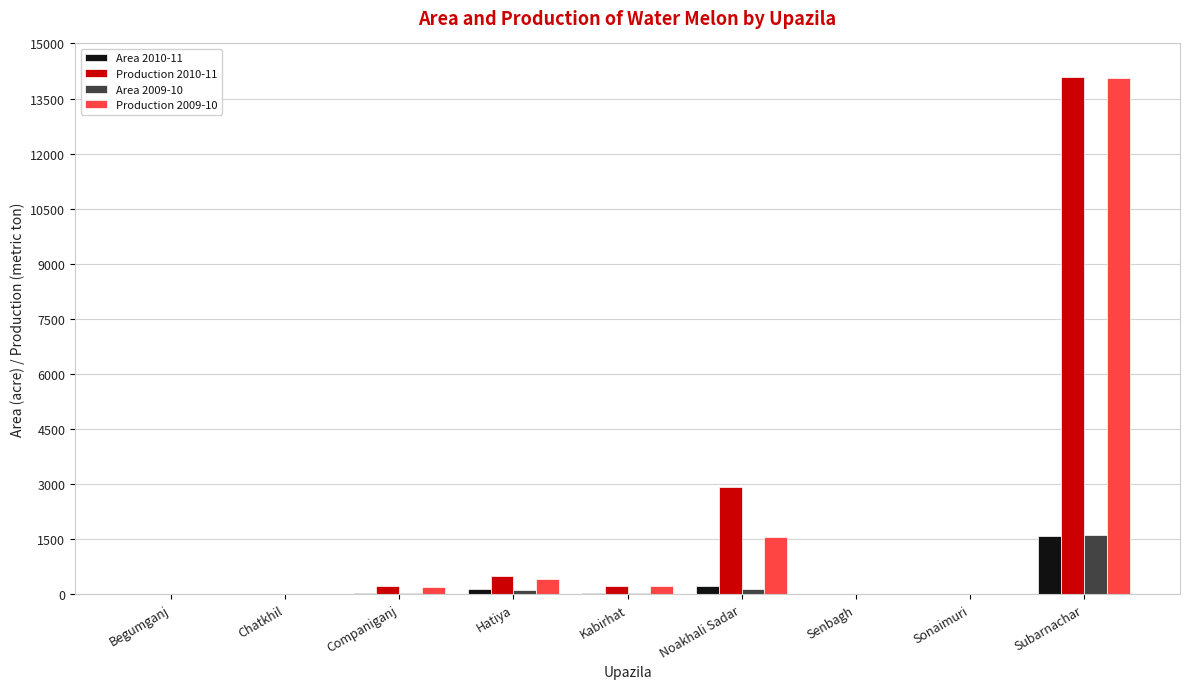

Which category has the highest value in the Area 2010-11 series?

Subarnachar